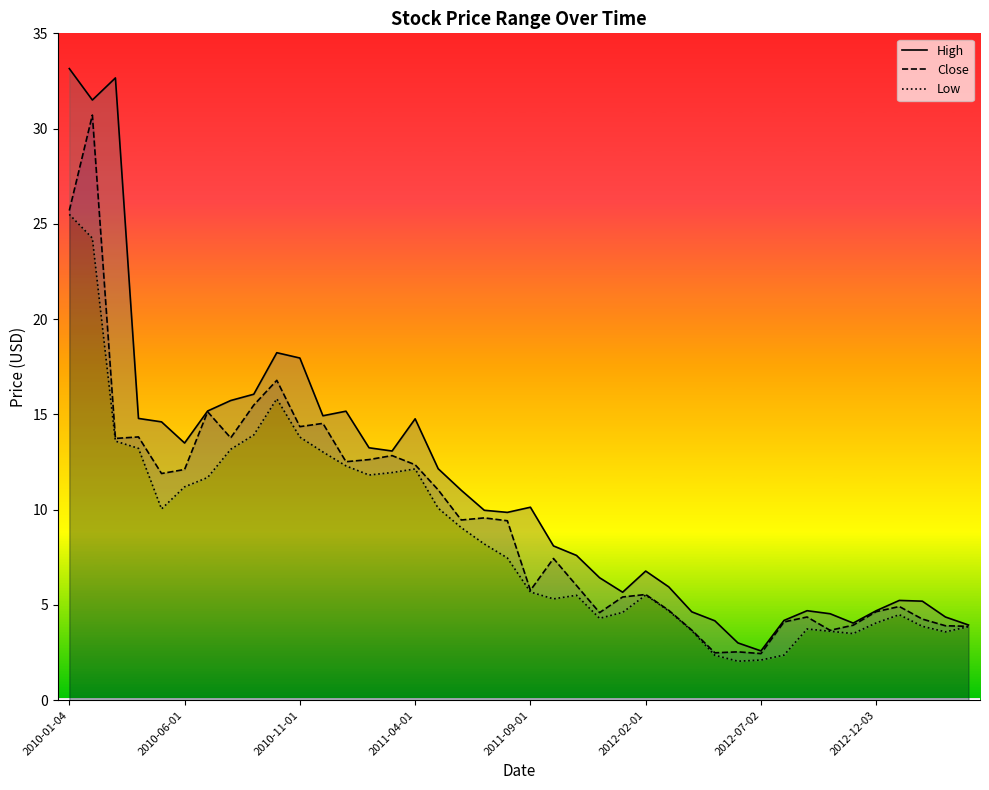

What is the highest value of the Close series?

30.7